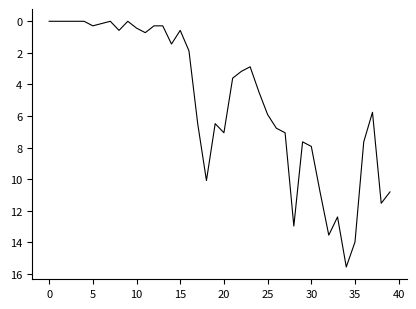

What is the difference between the maximum and minimum values?

15.6